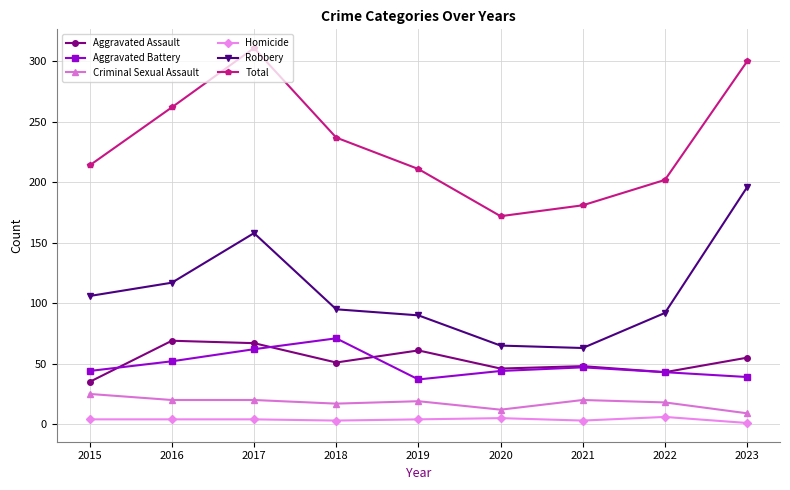

Where is the first local minimum for Aggravated Assault?

2018